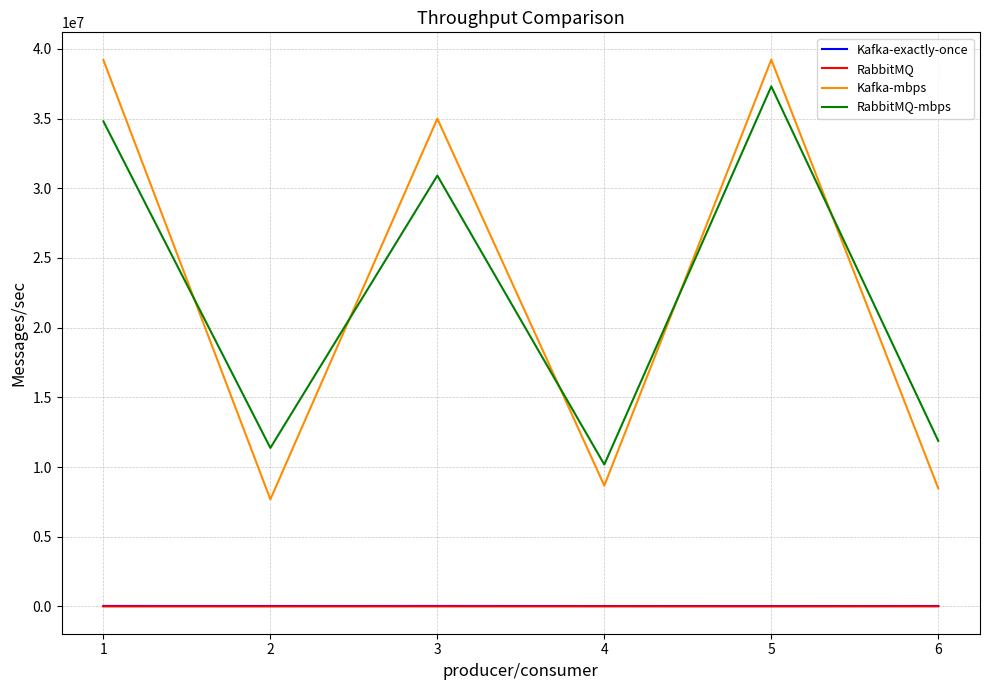

What is the minimum value for Kafka-mbps?

7685374.0